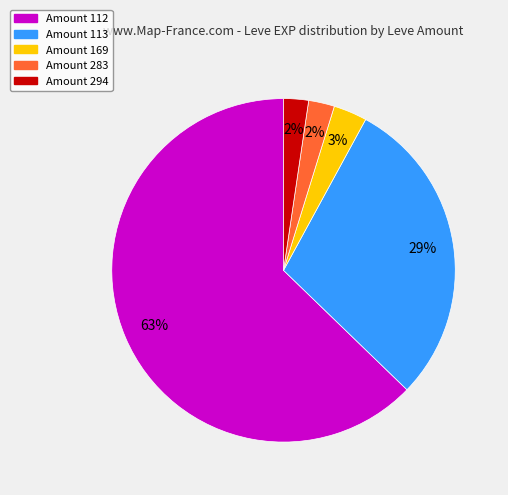

To the nearest percent, what is the average slice percentage?

20%